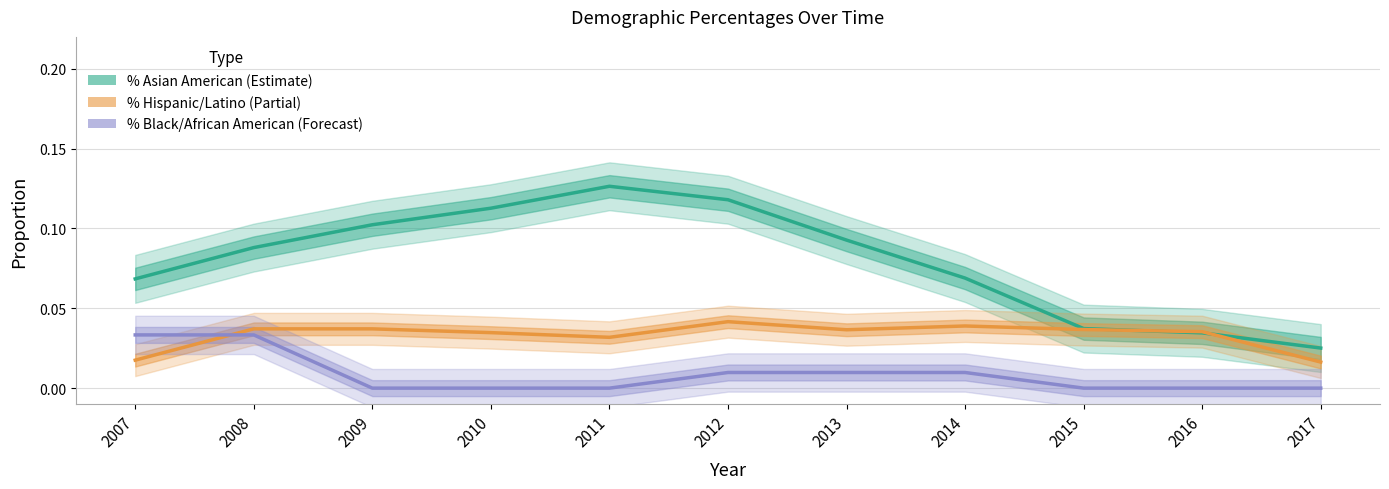

The % Hispanic/Latino series shows 0.0 at 2011. True or false?

False